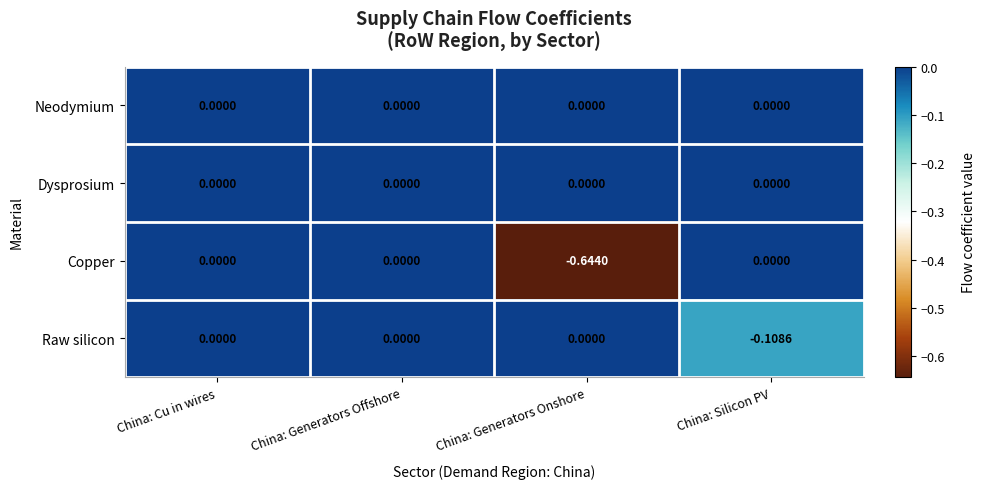

Between China: Generators Offshore and China: Silicon PV, which series saw the biggest shift?

Raw silicon